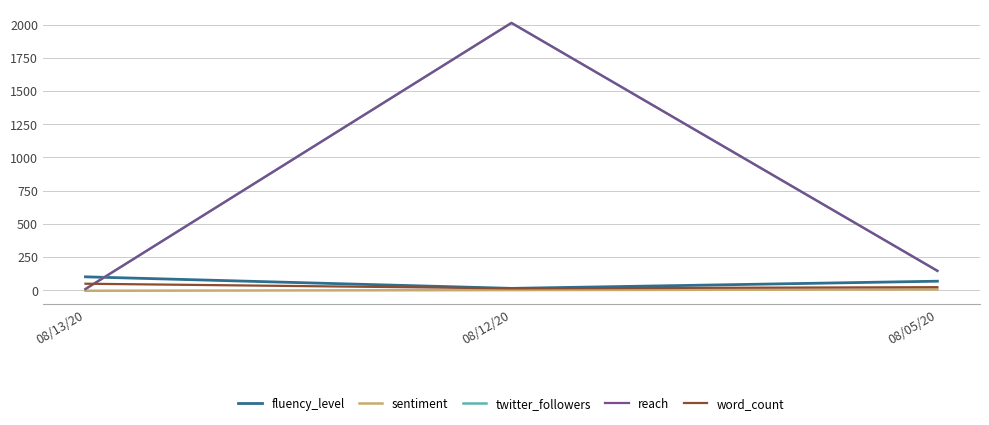

Does the chart display data point markers on the line(s)?

No